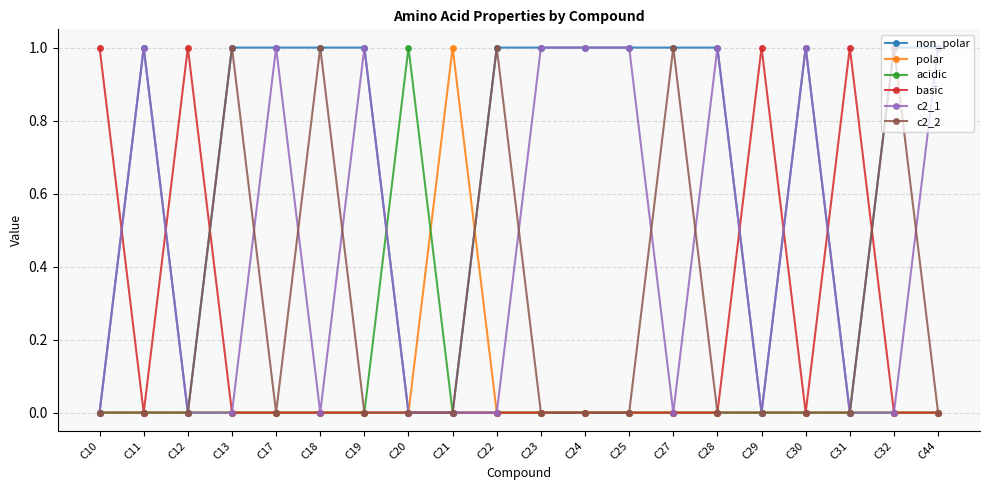

Which category has the highest value in the polar series?

C21